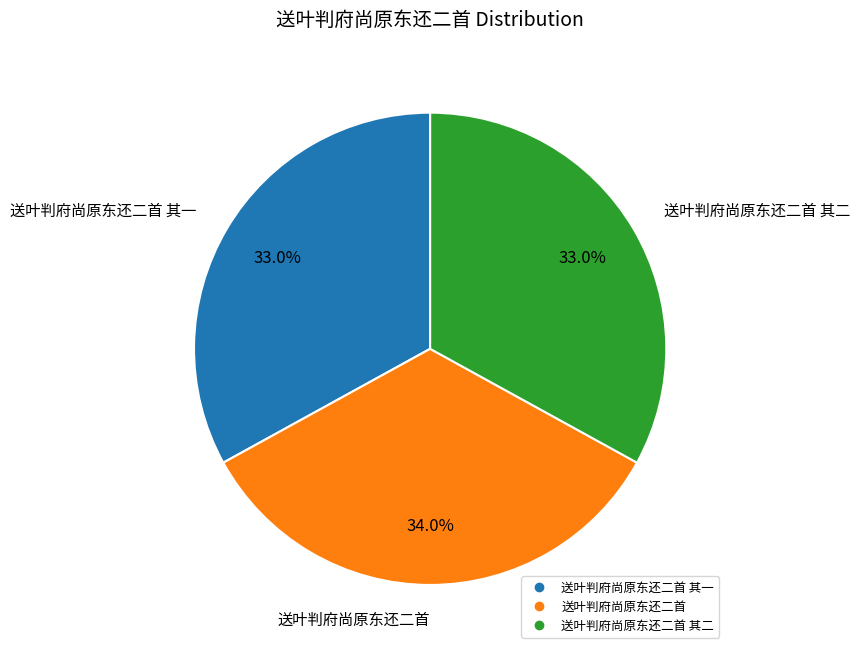

Is there a majority slice in this chart?

No